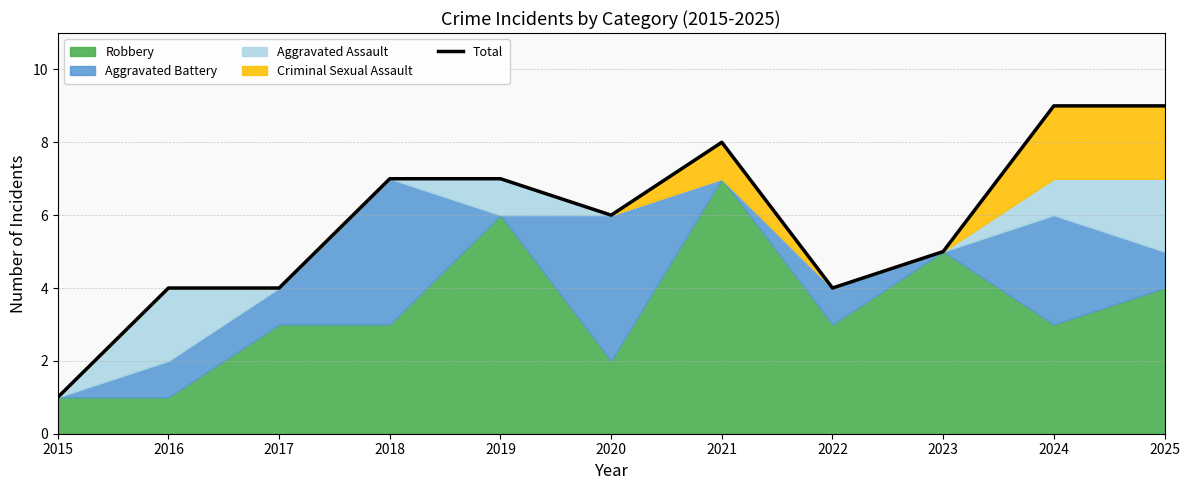

What is the difference between the second highest and second lowest values?

5